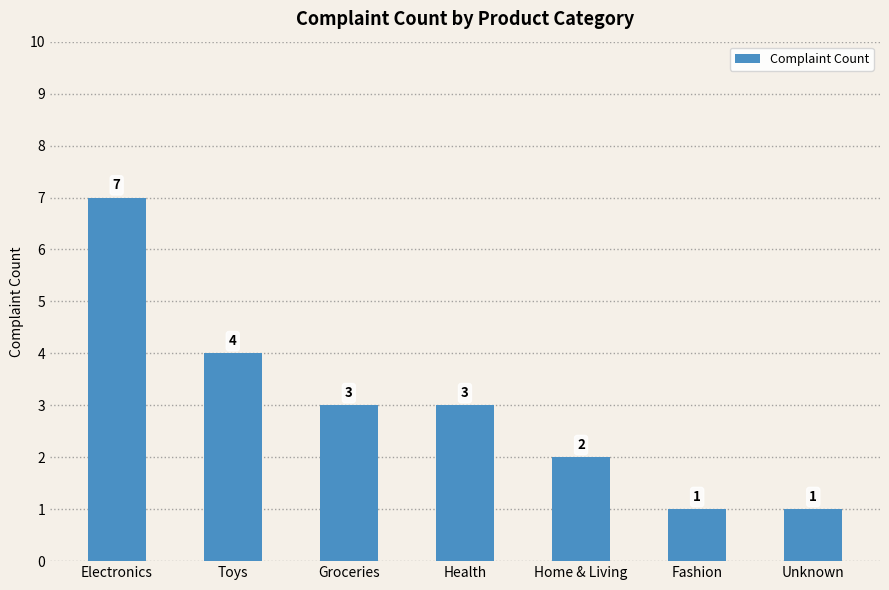

Reading right to left, transcribe all the data shown in this chart.

1	1	2	3	3	4	7